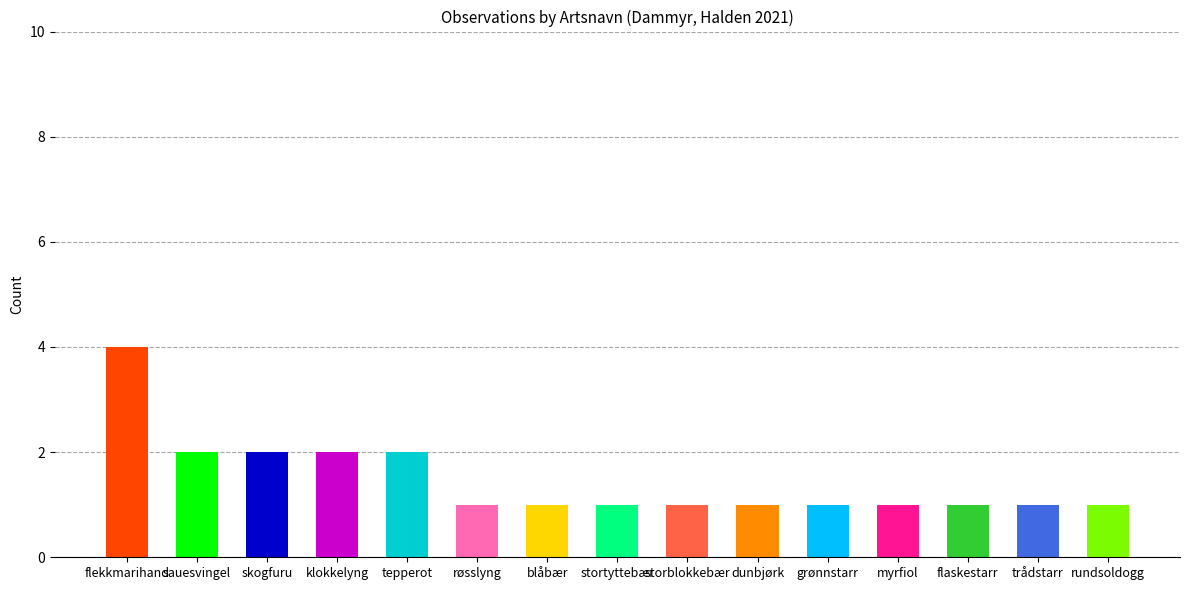

How many data points does each series have?

15